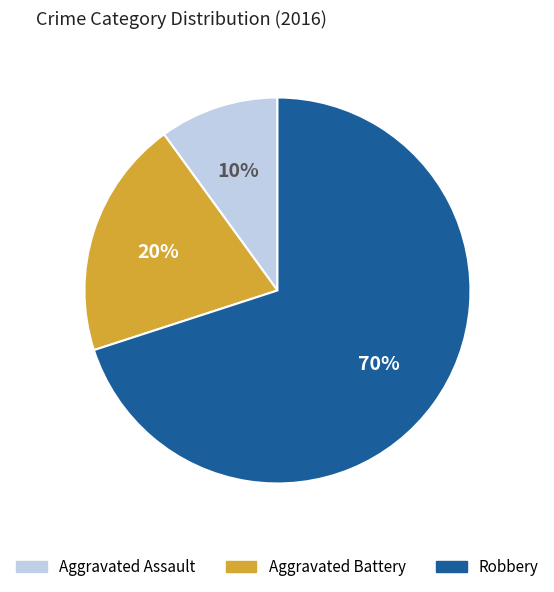

Do Aggravated Battery and Aggravated Assault together represent more than half of the pie?

No